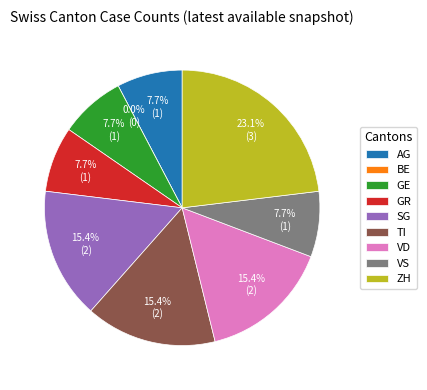

Is SG the majority of the pie?

No